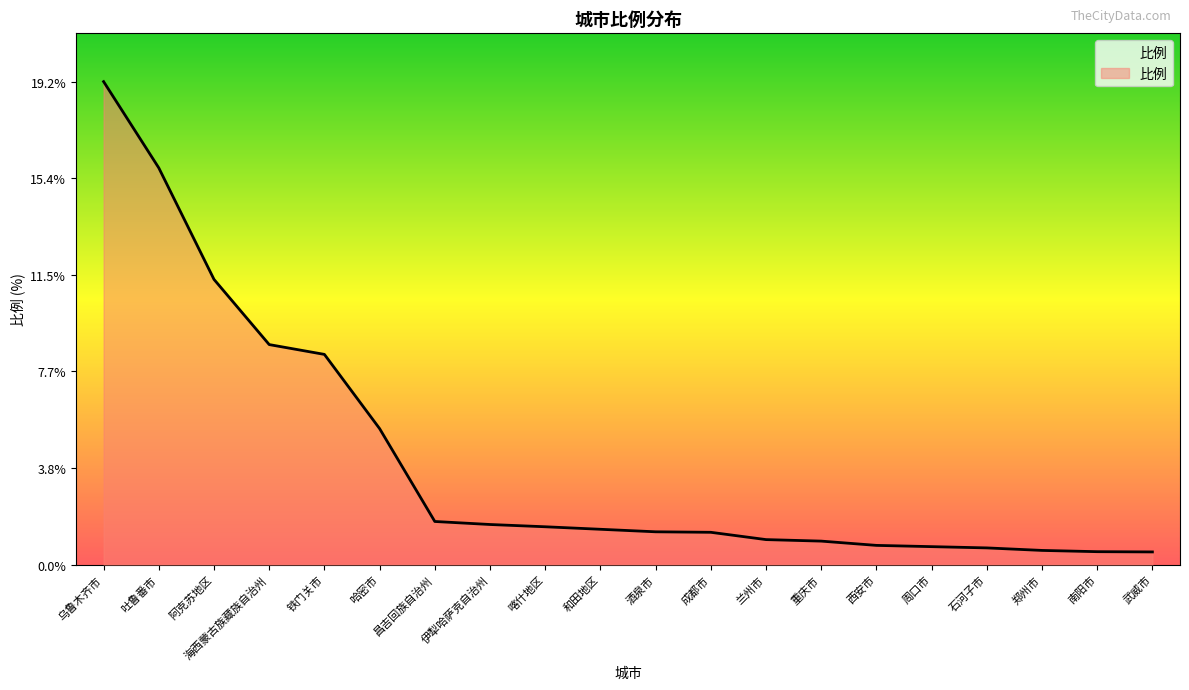

What is the change in value from 海西蒙古族藏族自治州 to 成都市?

-7.5